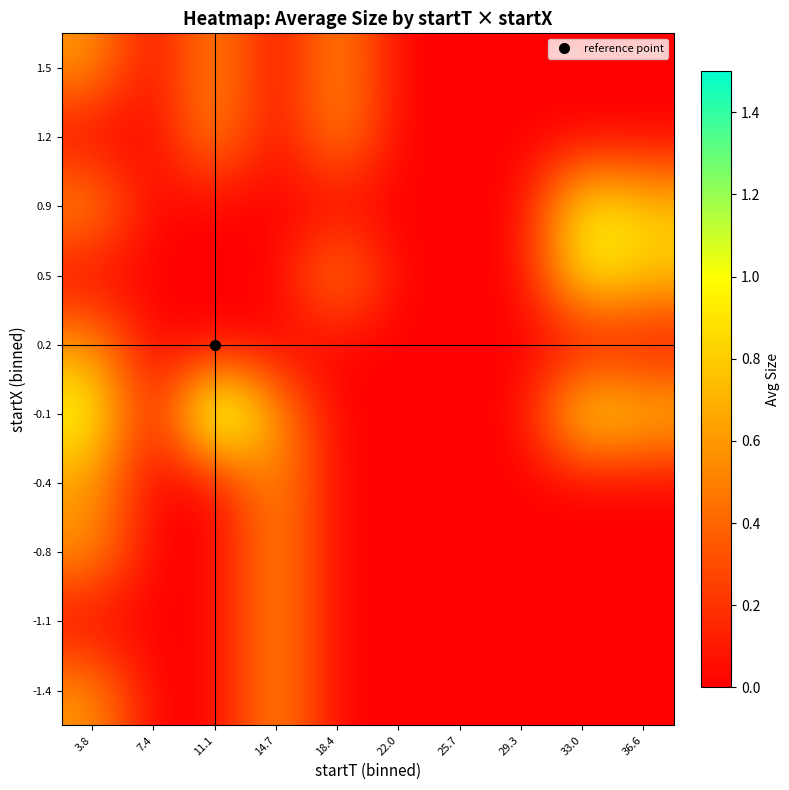

What is the total value across all series at 14.7?

3.0